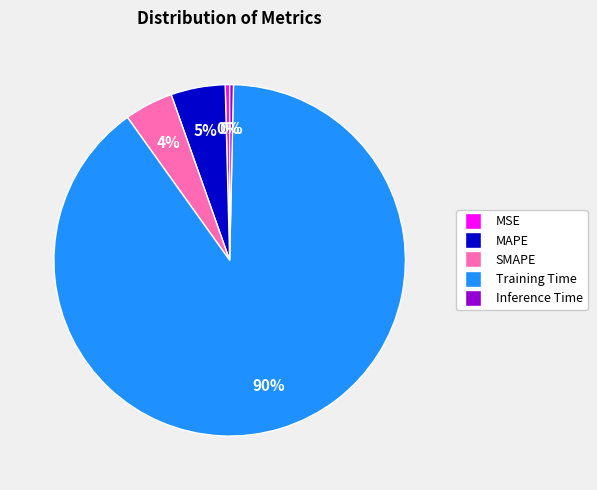

True or false: MAPE accounts for 5% of the total.

True